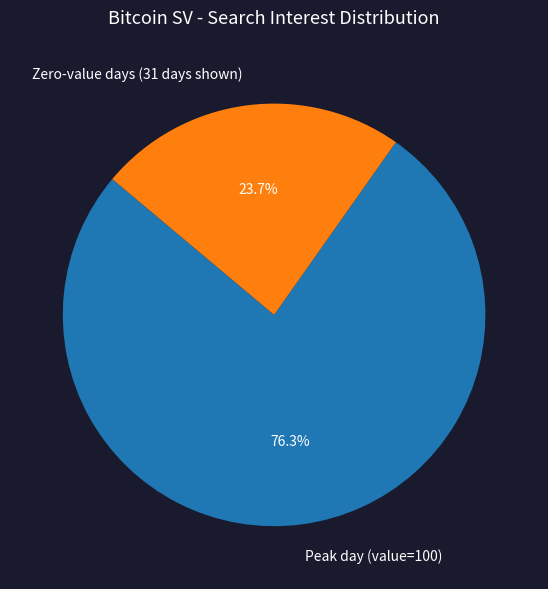

Which category accounts for the majority?

Peak day (value=100)